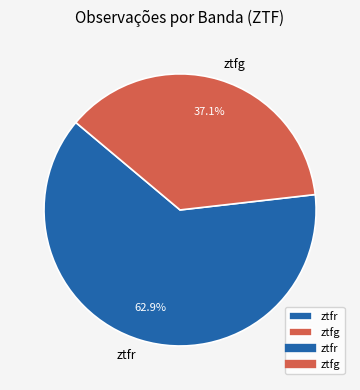

Which has a higher value, ztfg or ztfr?

ztfr